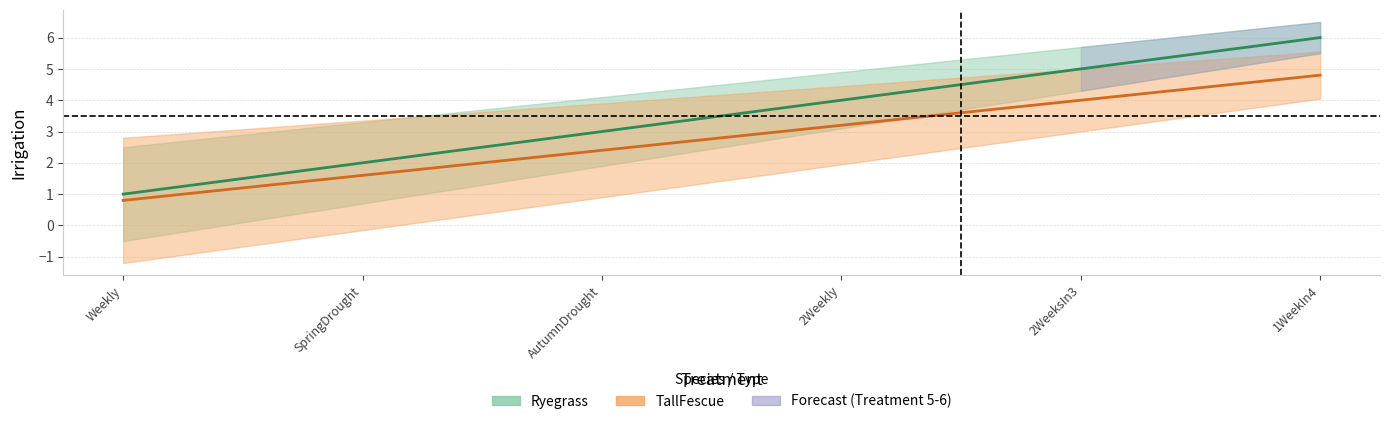

Rank the series by their maximum value, from highest to lowest.

Ryegrass, TallFescue